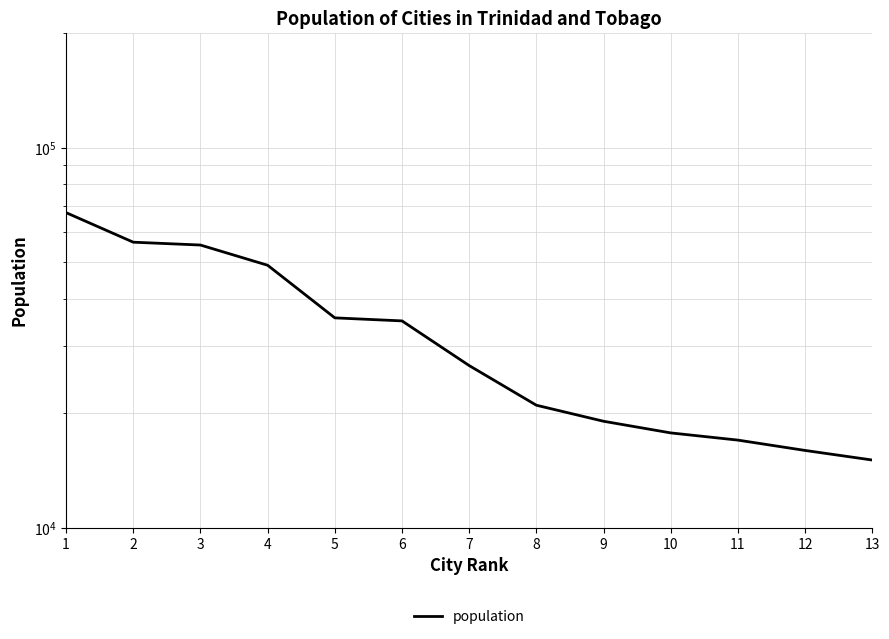

Reading left to right, list all the values displayed in this chart.

1=67433	2=56380	3=55419	4=49031	5=35650	6=35000	7=26700	8=21000	9=19056	10=17758	11=17000	12=15968	13=15067